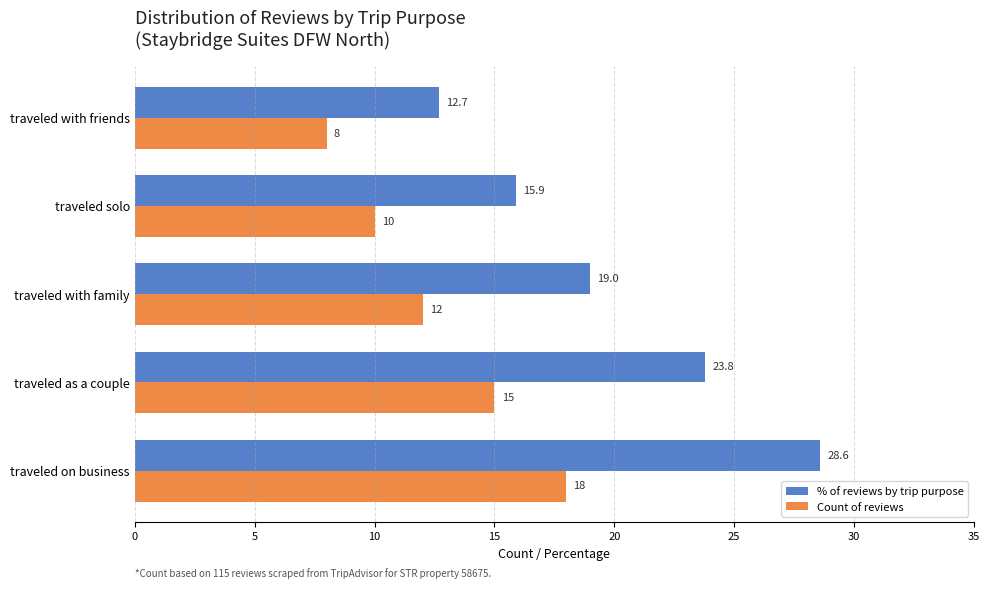

Is the value of % of reviews by trip purpose at traveled with friends greater than the value of Count of reviews at traveled on business?

No